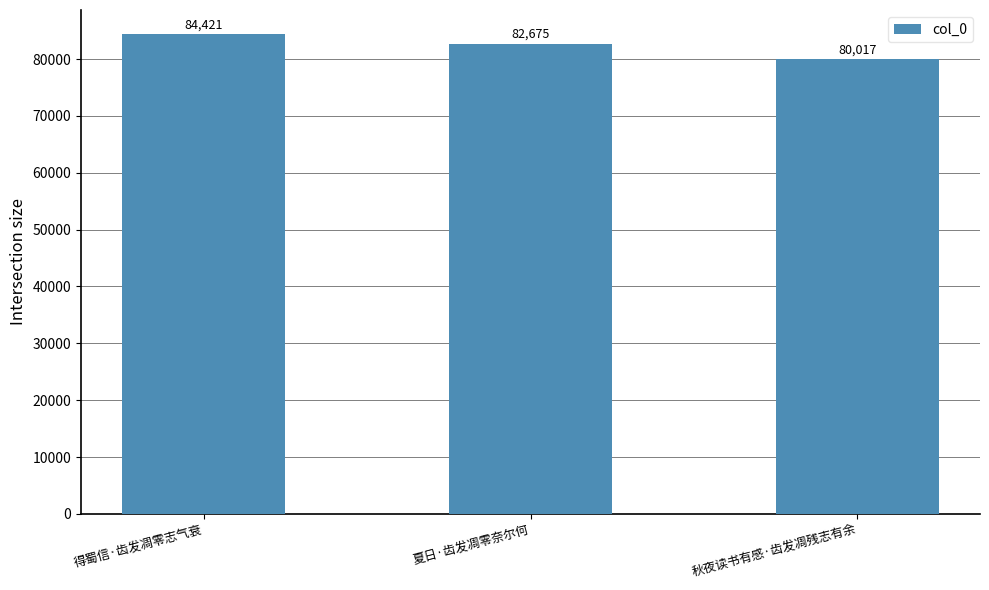

How many bars are there in total?

3